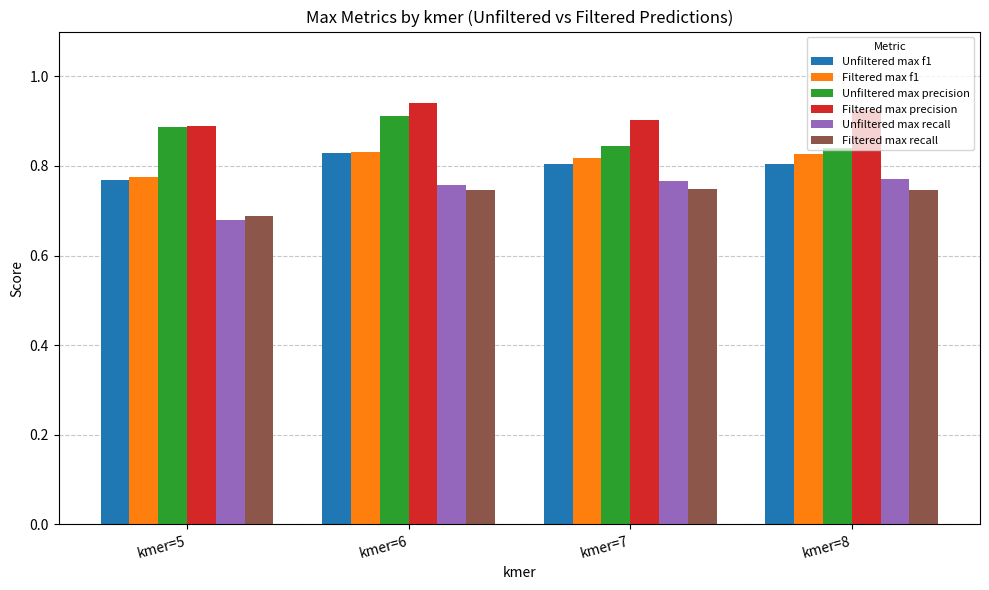

True or false: Unfiltered max recall has a value of 0.5 at kmer=7.

False